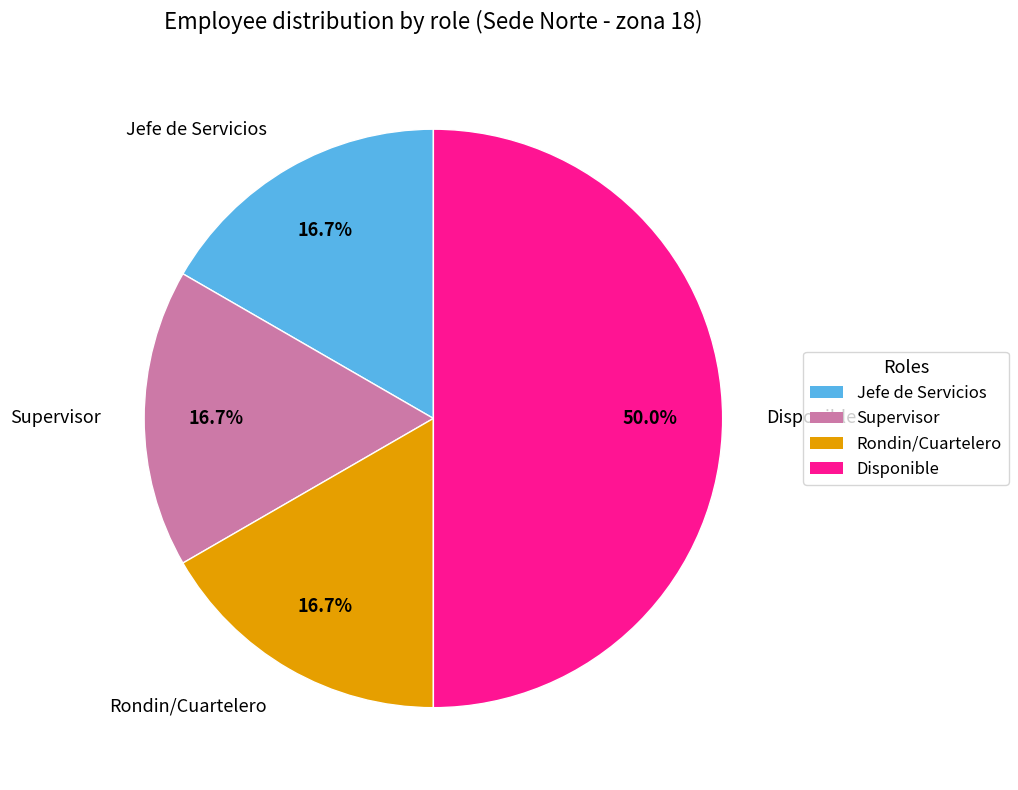

How many slices are in this pie chart?

4